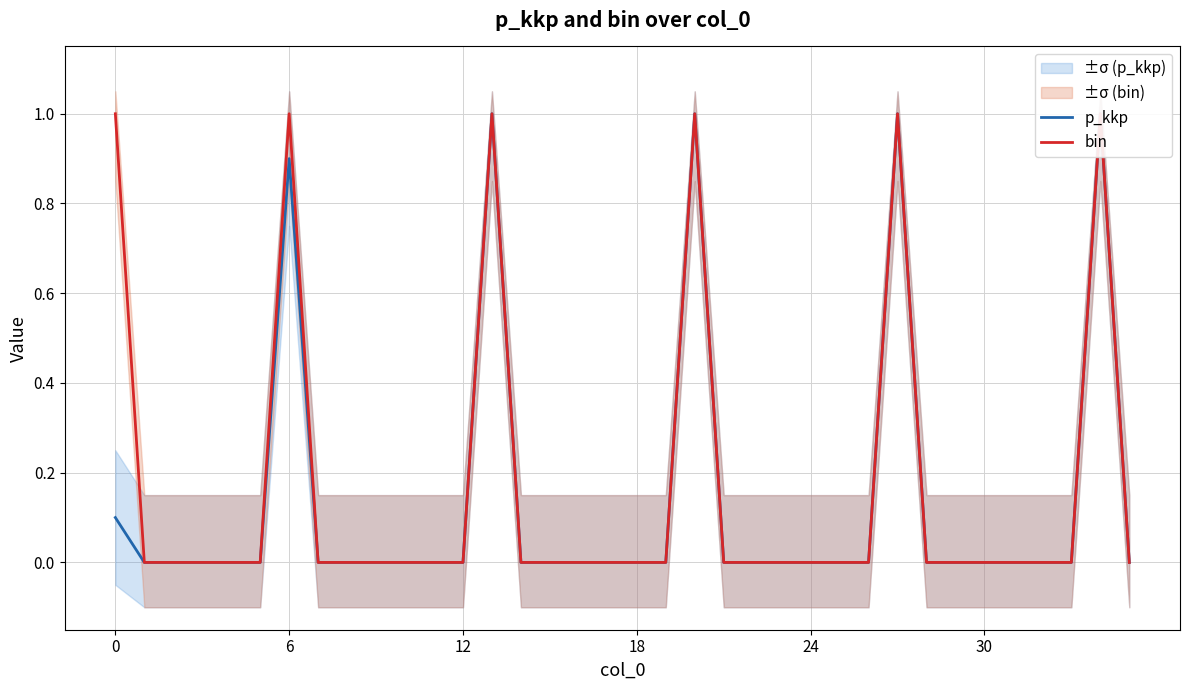

Reading left to right, what are all the values shown in this chart?

p_kkp: 0.1	0.0	0.0	0.0	0.0	0.0	0.9	0.0	0.0	0.0	0.0	0.0	0.0	1.0	0.0	0.0	0.0	0.0	0.0	0.0	1.0	0.0	0.0	0.0	0.0	0.0	0.0	1.0	0.0	0.0	0.0	0.0	0.0	0.0	1.0	0.0
bin: 1.0	0.0	0.0	0.0	0.0	0.0	1.0	0.0	0.0	0.0	0.0	0.0	0.0	1.0	0.0	0.0	0.0	0.0	0.0	0.0	1.0	0.0	0.0	0.0	0.0	0.0	0.0	1.0	0.0	0.0	0.0	0.0	0.0	0.0	1.0	0.0